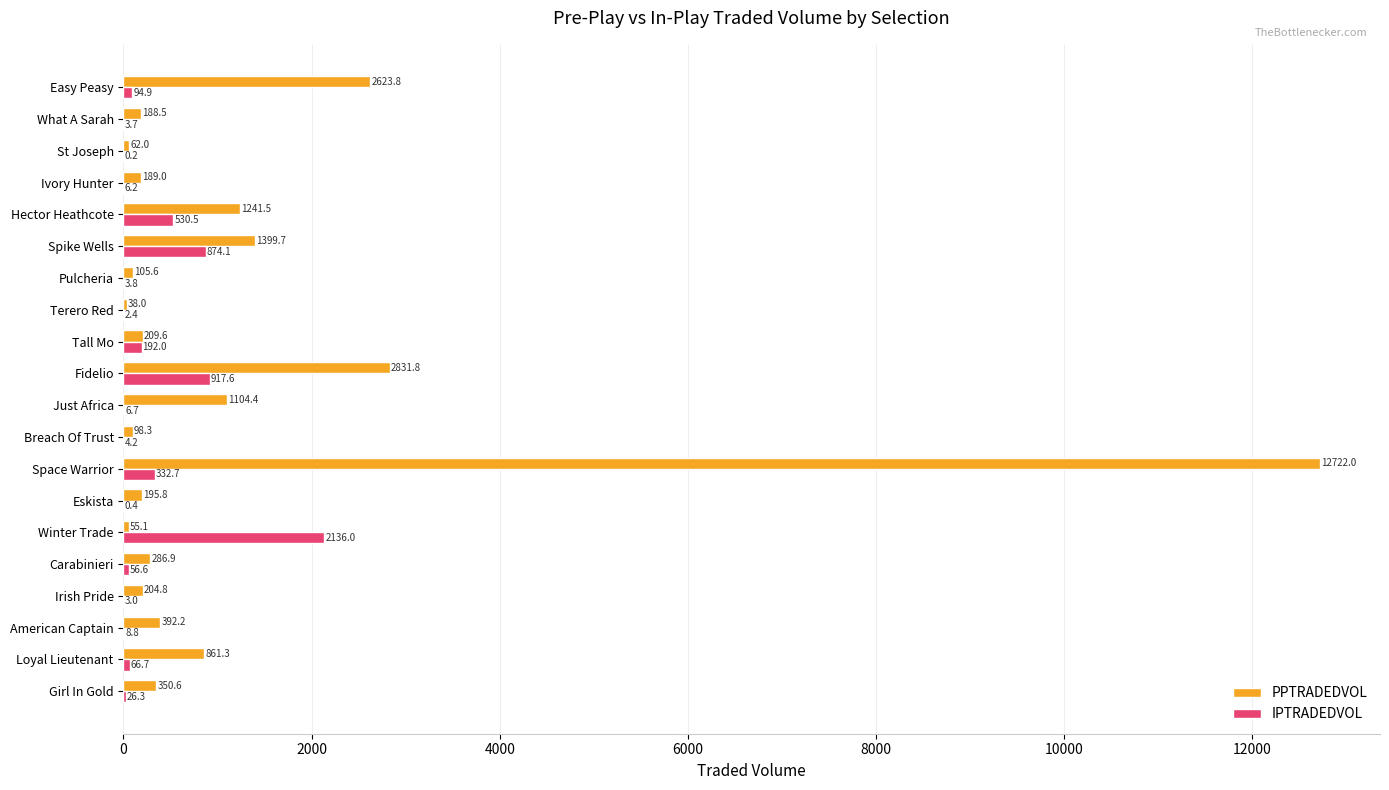

Which category has the highest value in the PPTRADEDVOL series?

Space Warrior